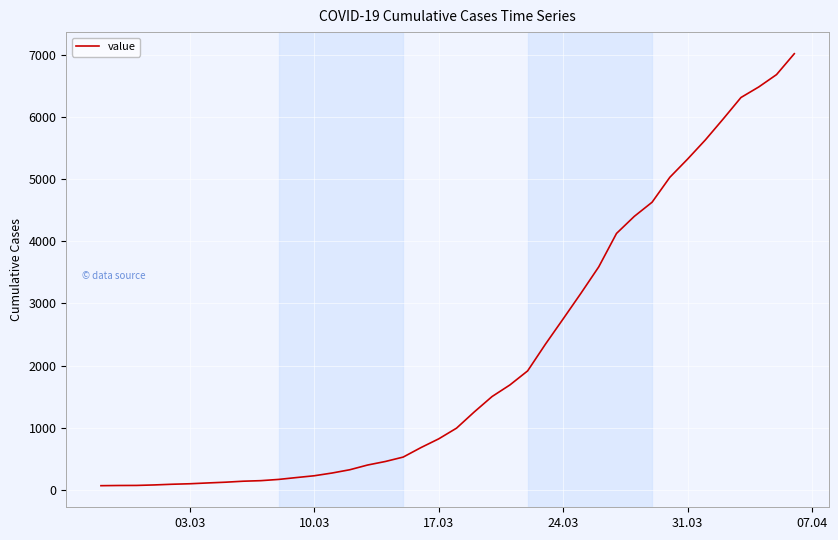

What is the greatest value displayed?

7026